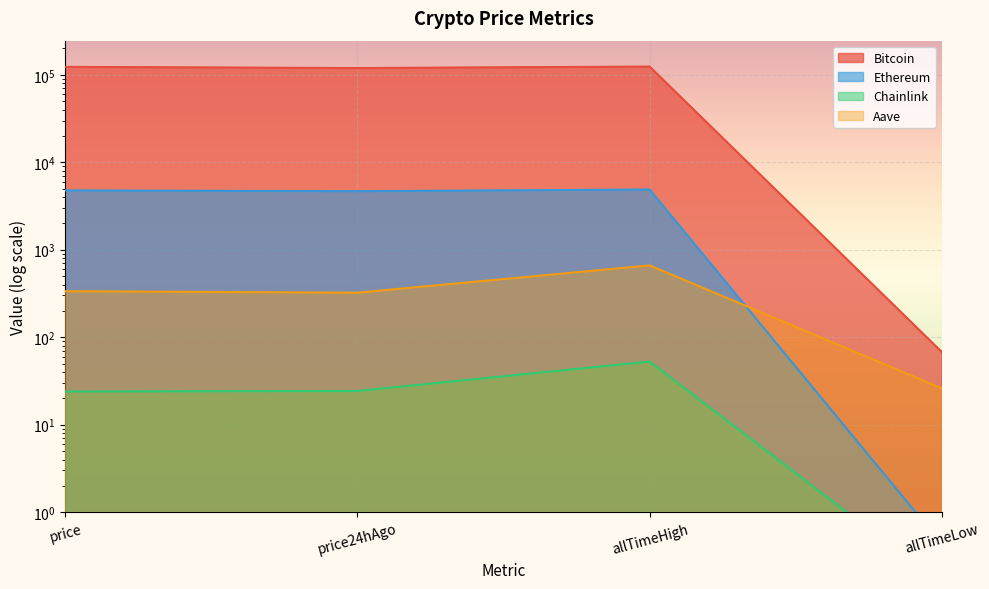

Reading left to right, transcribe all the data shown in this chart.

Bitcoin: price=123117.0	price24hAgo=119341.0	allTimeHigh=124128.0	allTimeLow=67.8
Ethereum: price=4762.7	price24hAgo=4663.4	allTimeHigh=4878.3	allTimeLow=0.4
Chainlink: price=23.9	price24hAgo=24.3	allTimeHigh=52.7	allTimeLow=0.1
Aave: price=335.6	price24hAgo=322.8	allTimeHigh=661.7	allTimeLow=26.0